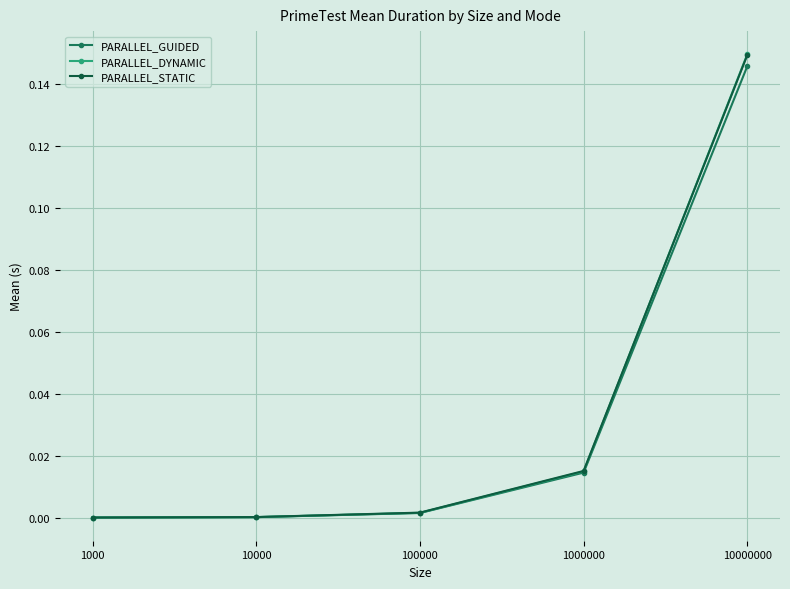

True or false: PARALLEL_DYNAMIC has a value of 0.0 at 1000000.

True